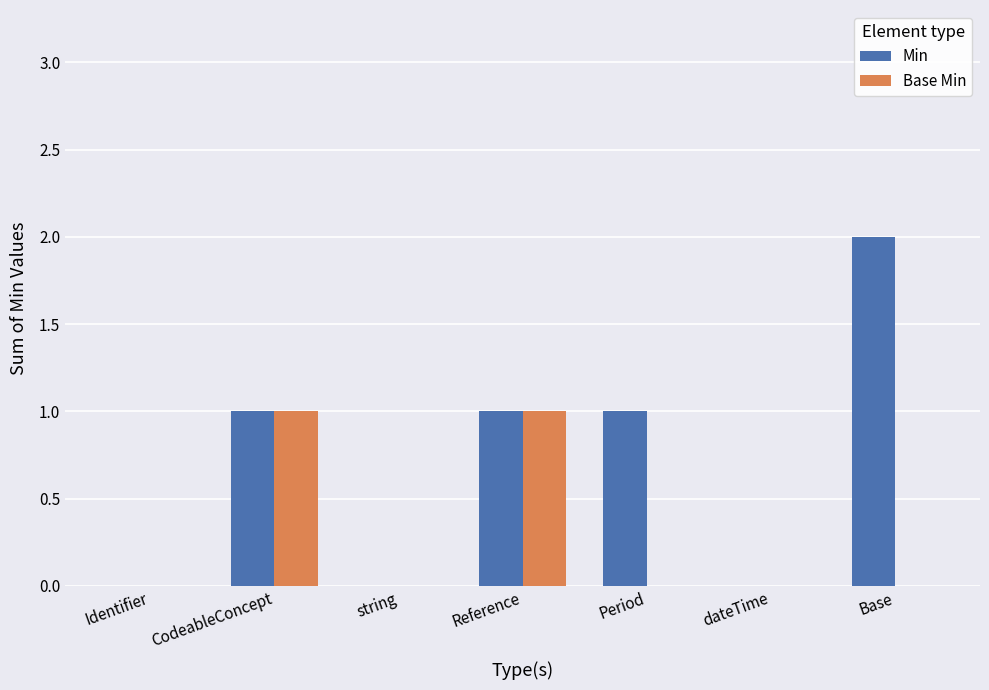

Which series changed the most between CodeableConcept and Period?

Base Min